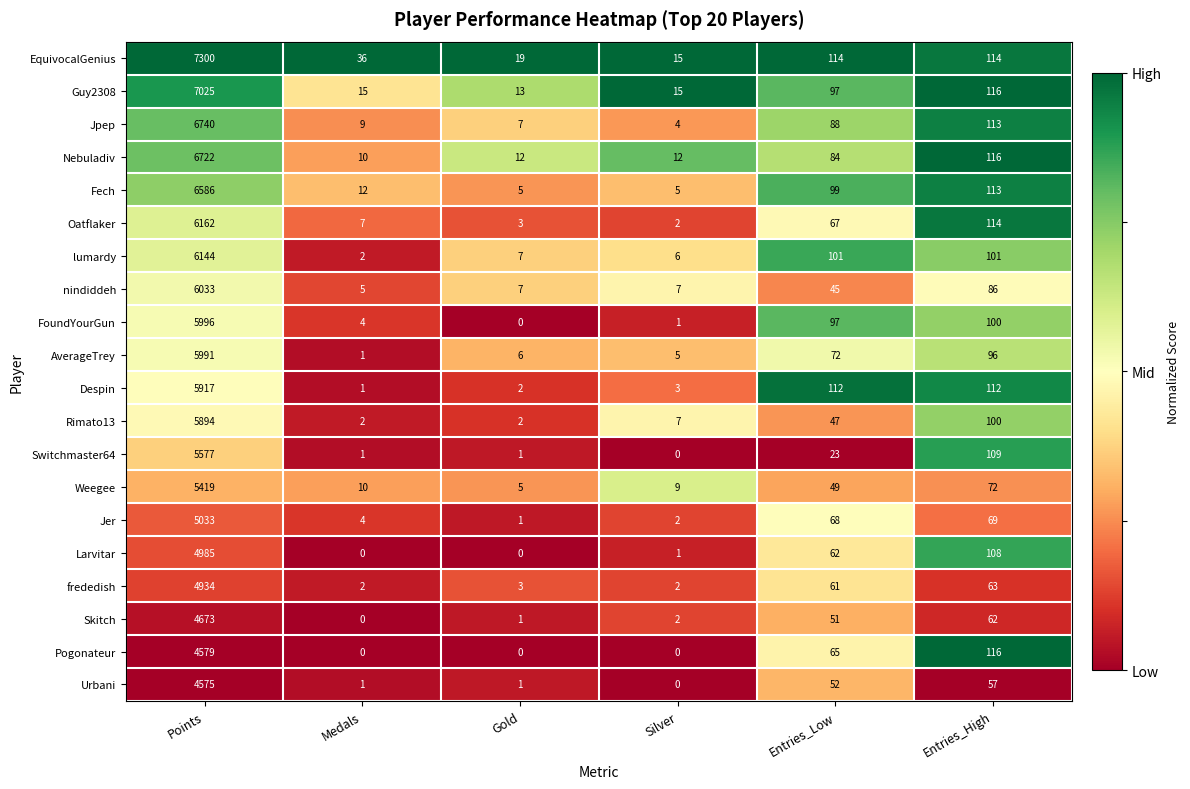

What is the difference between the second highest and minimum values in the Jer series?

68